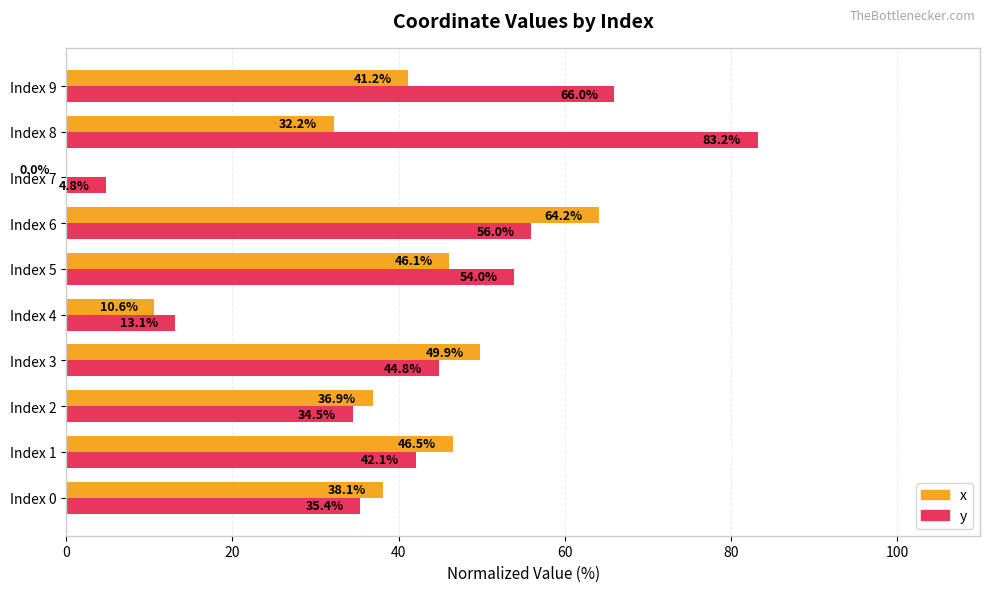

What is the highest value of the x series?

64.2